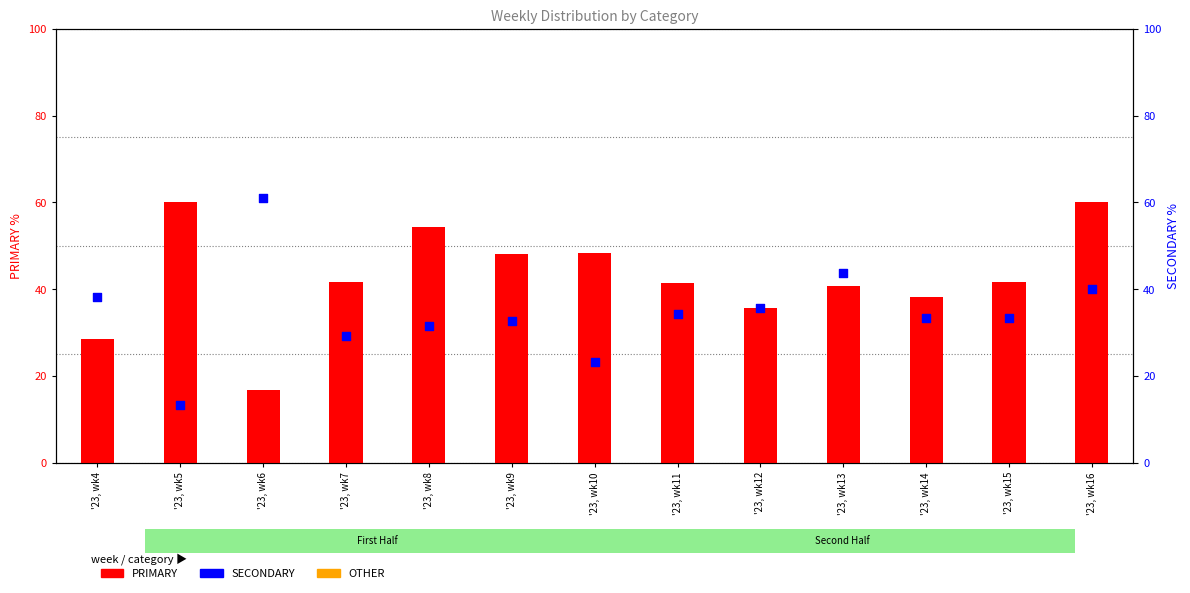

Is the value of PRIMARY at '23, wk14 greater than the value of SECONDARY at '23, wk4?

No